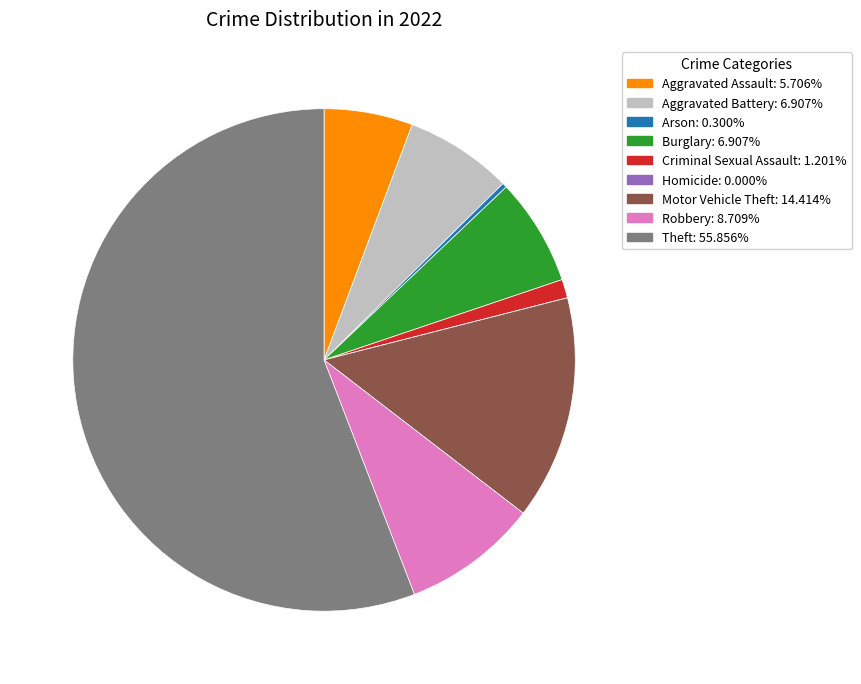

True or false: Burglary accounts for 7% of the total.

True